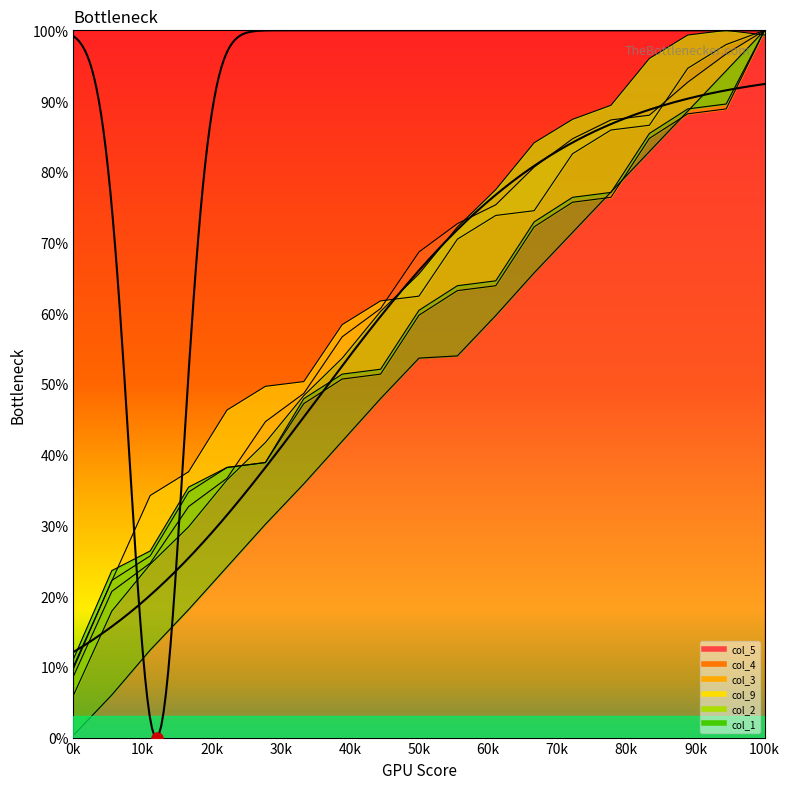

The col_1 series shows 152.9 at 16. True or false?

False